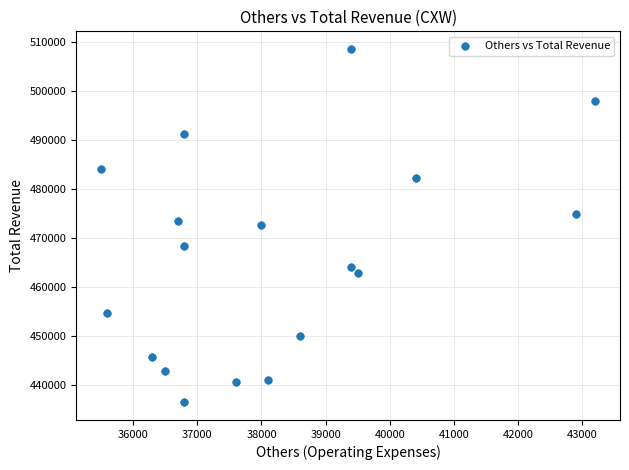

What is the range of Y values (max minus min)?

72100